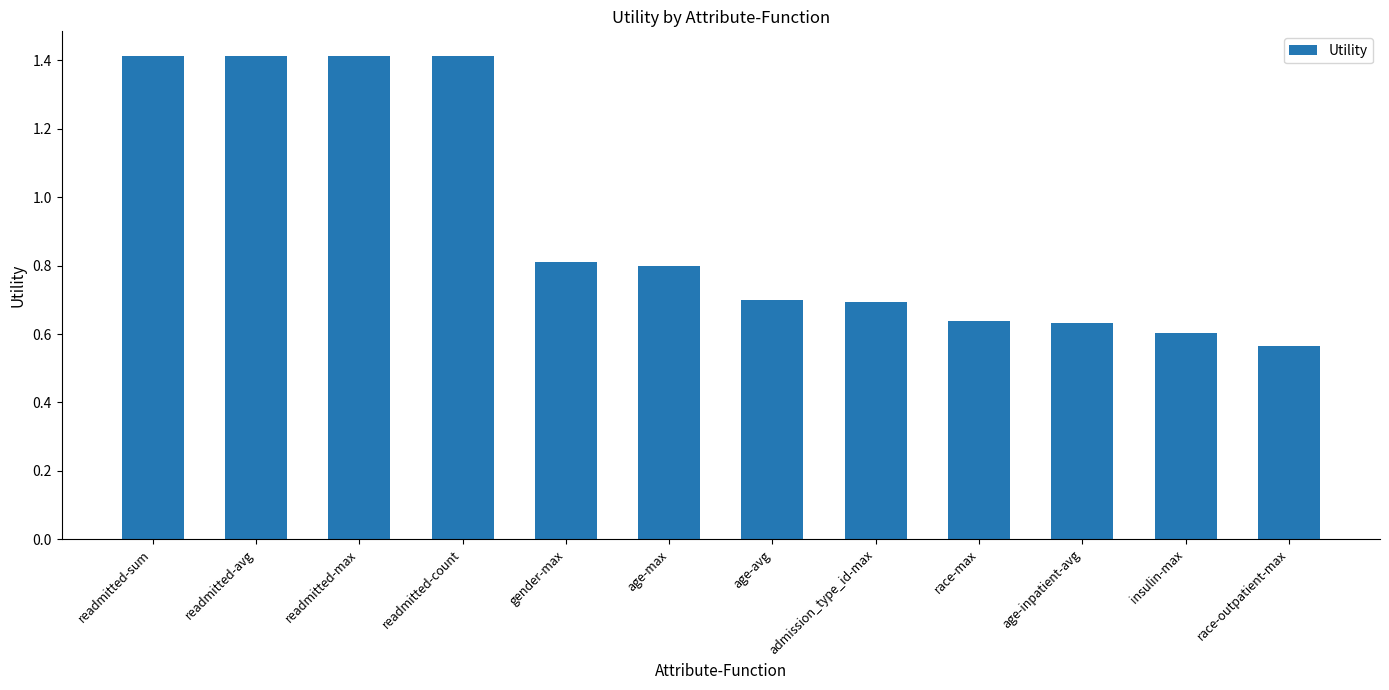

Which category has the lowest value across all series?

race-outpatient-max